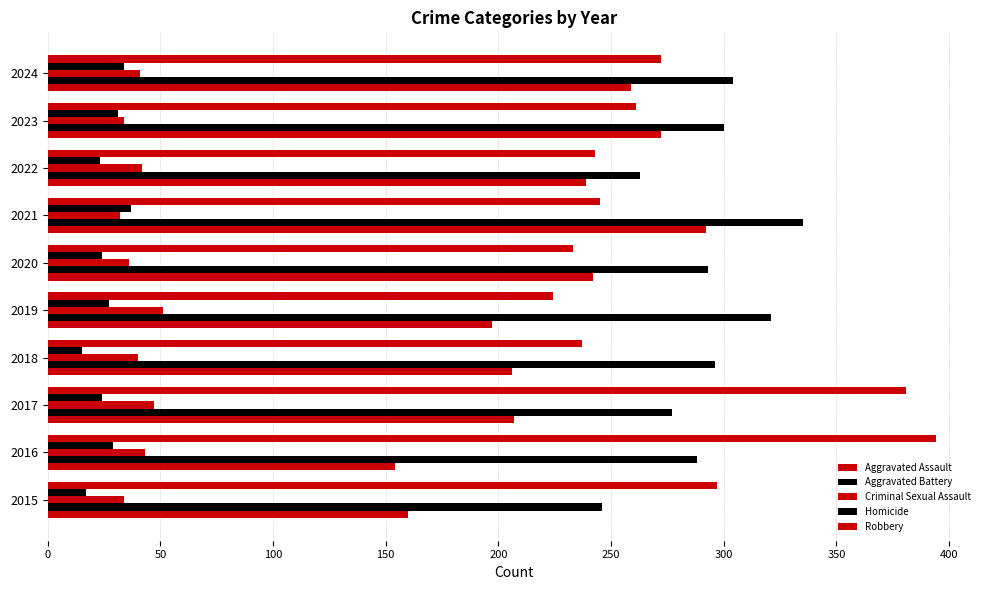

Which series has the widest spread of values?

Robbery